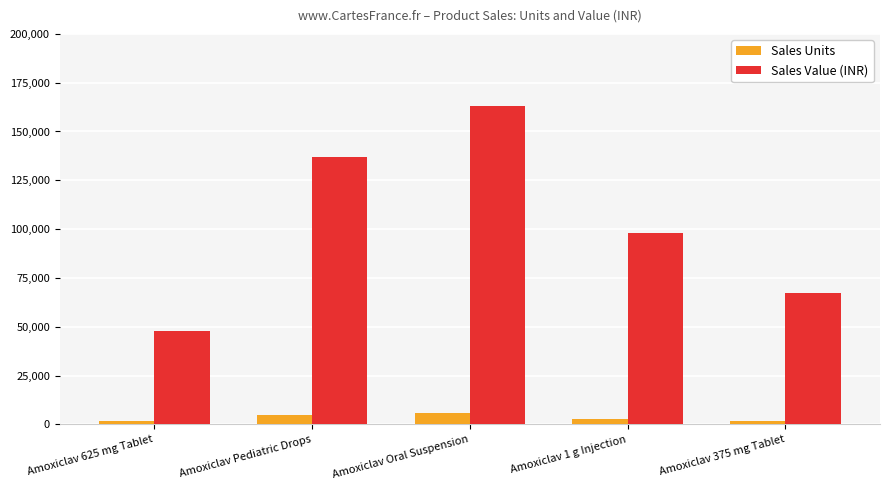

What is the value of the Sales Value (INR) bar at the 3rd from the left?

162891